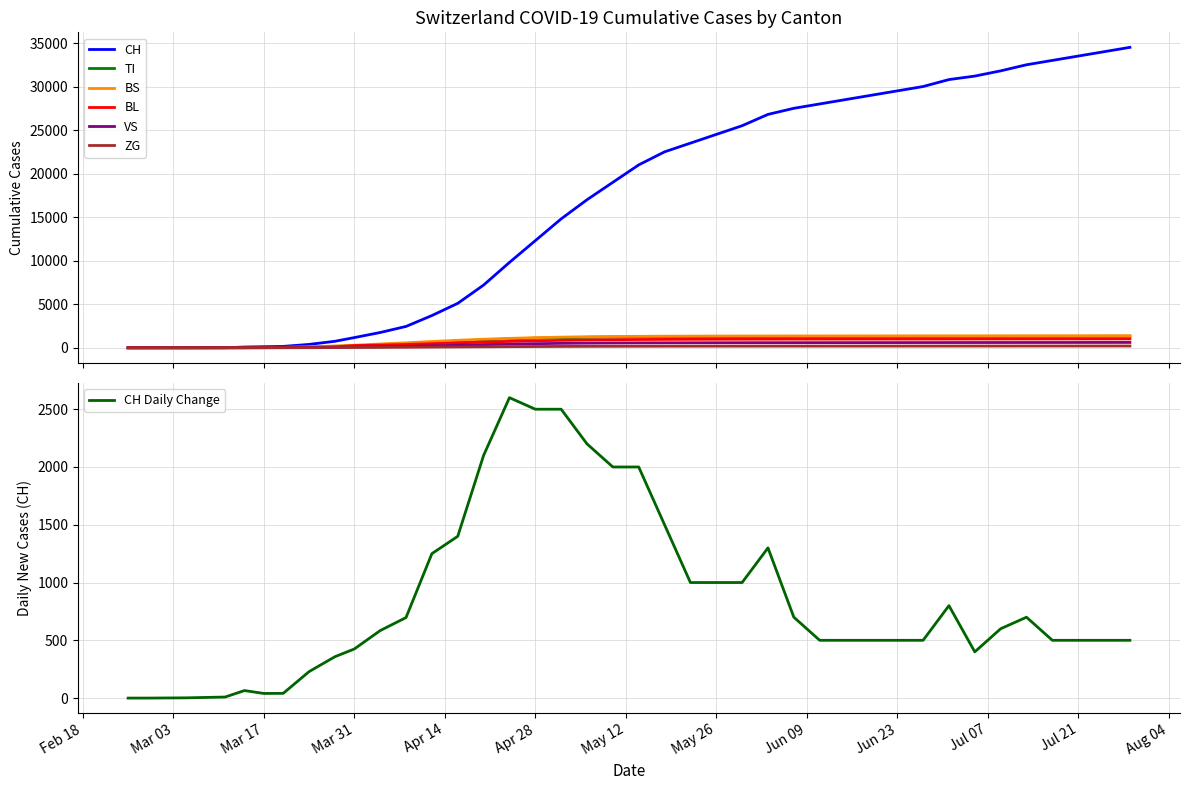

True or false: VS has a value of 582 at 2020-05-30.

True